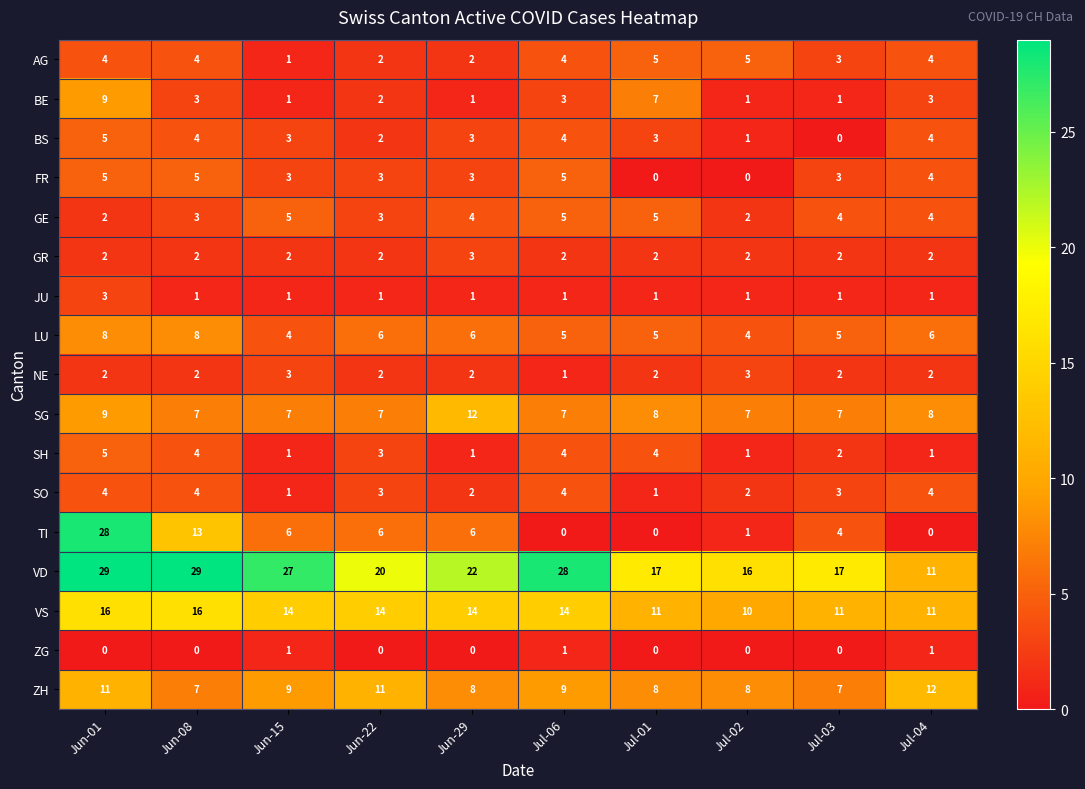

Is it true that VD equals 16 at Jul-02?

True